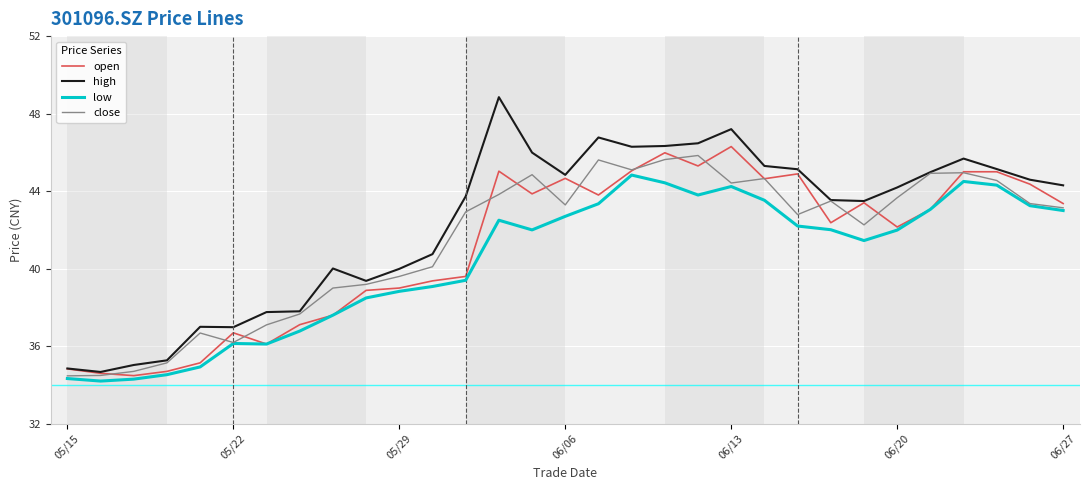

True or false: low and high intersect in this chart.

False